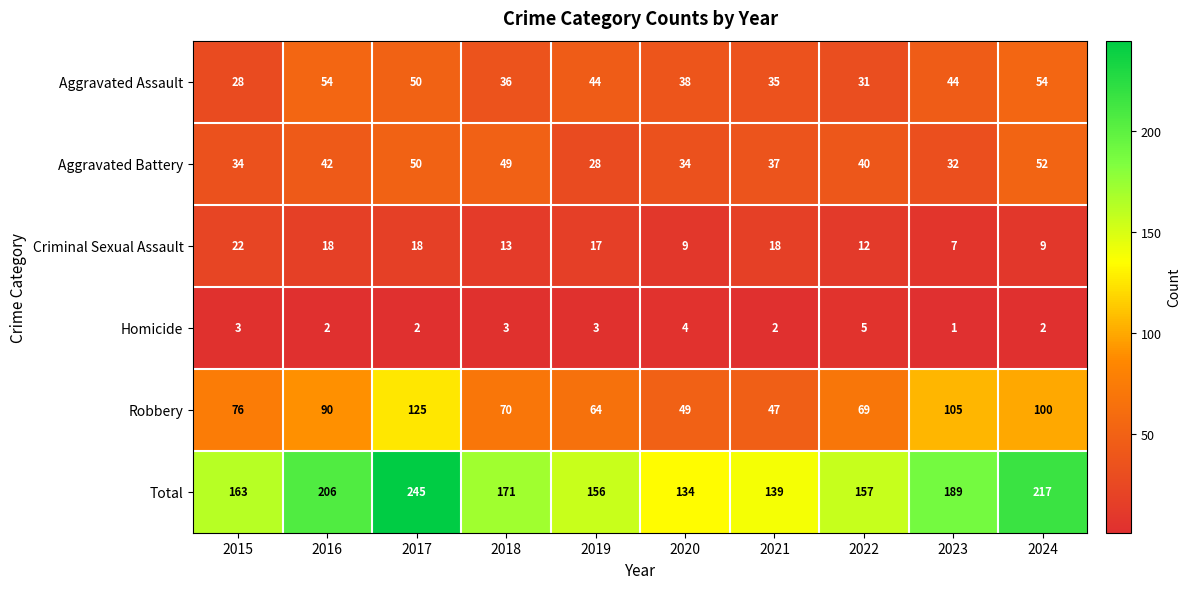

List the series in order of their peak value, lowest first.

Homicide, Criminal Sexual Assault, Aggravated Battery, Aggravated Assault, Robbery, Total